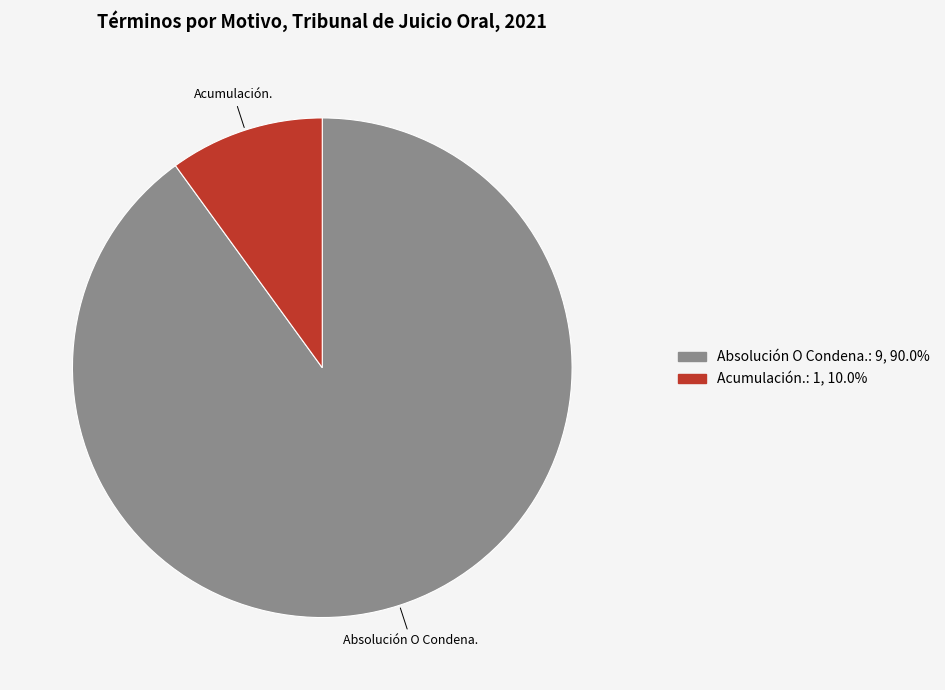

Is it true that Absolución O Condena. is 90% of the pie?

True